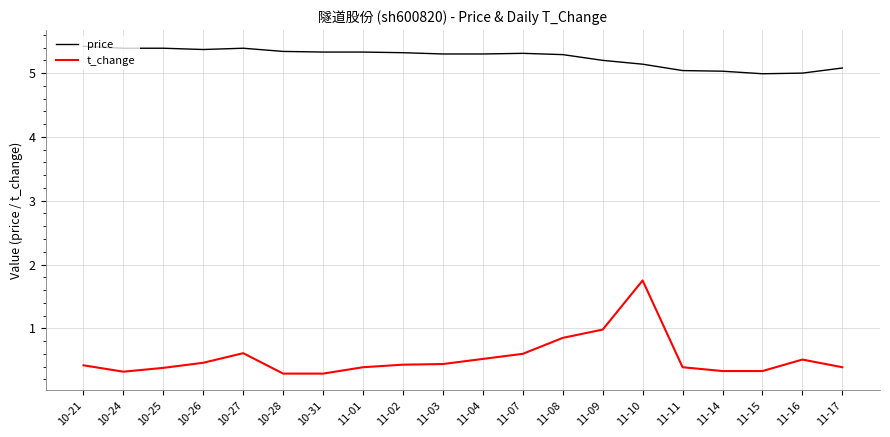

What is the sum of the price values at 10-28 and 11-10?

10.5